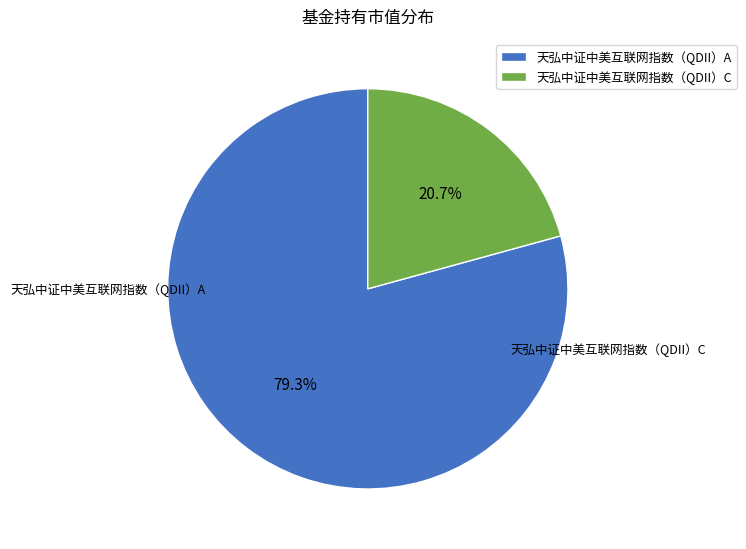

Between 天弘中证中美互联网指数（QDII）C and 天弘中证中美互联网指数（QDII）A, which is larger?

天弘中证中美互联网指数（QDII）A